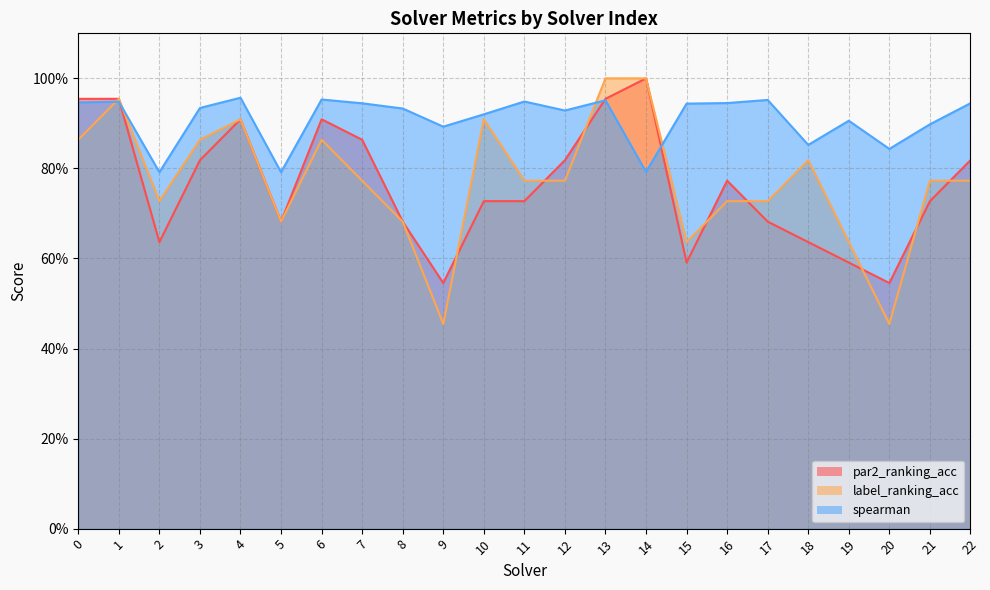

How many interior local valleys does the par2_ranking_acc series have?

5